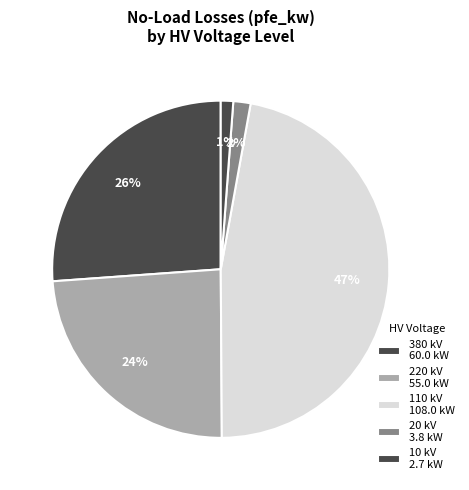

Is there any slice that represents more than half of the pie?

No